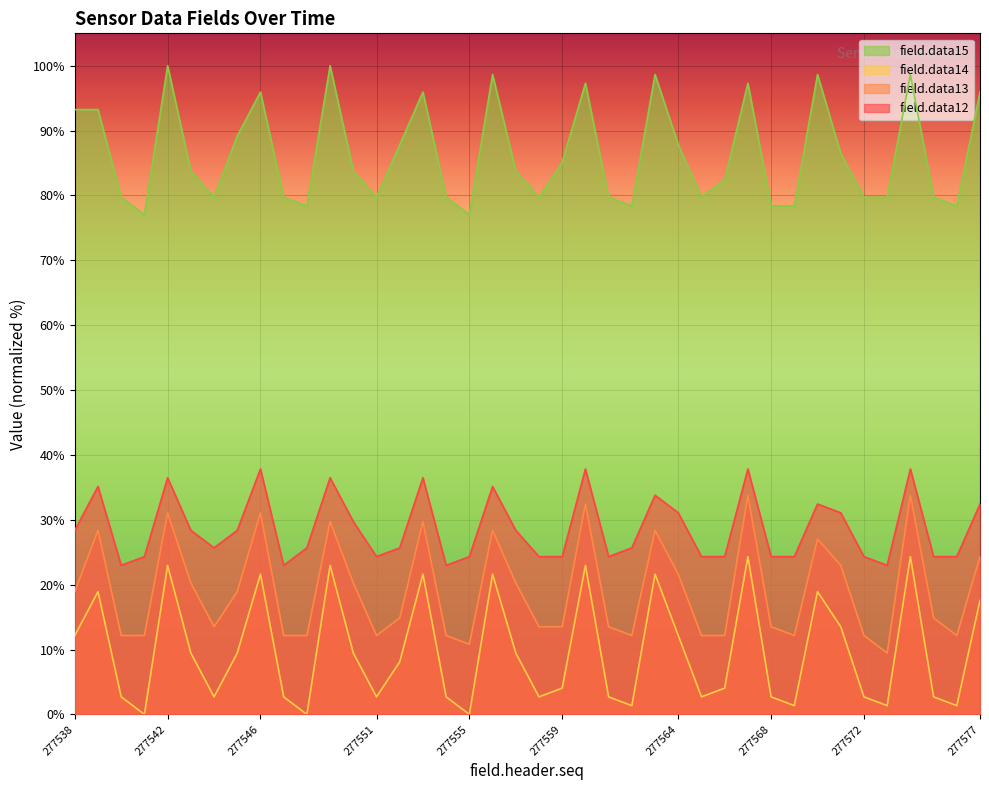

Which category has the lowest value across all series?

277541